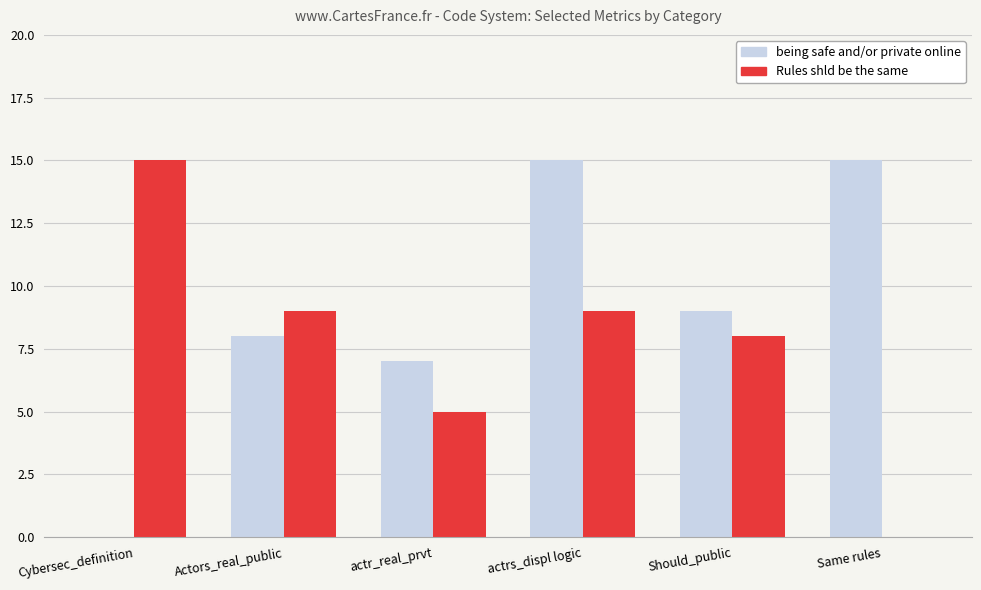

What is the sum of all Rules shld be the same values?

46